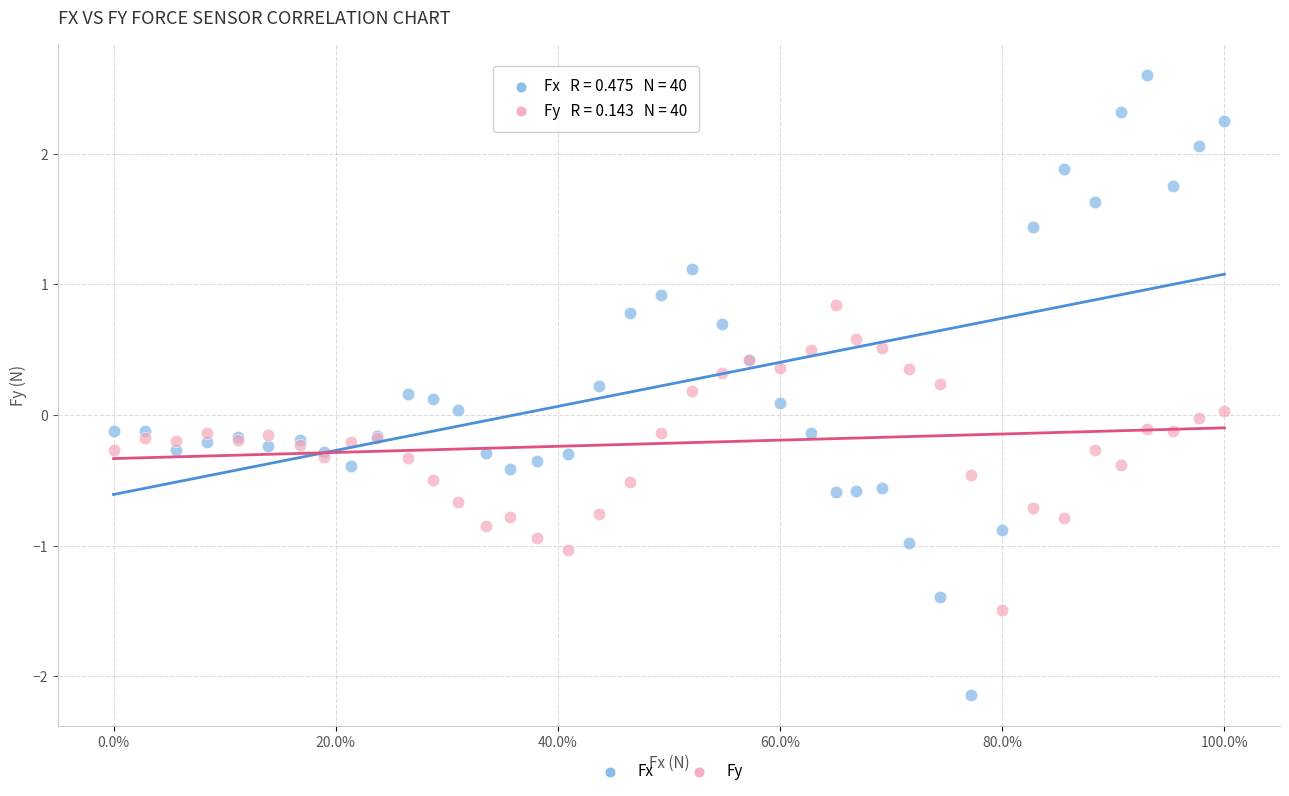

Which series has the widest spread of Y values?

Fx